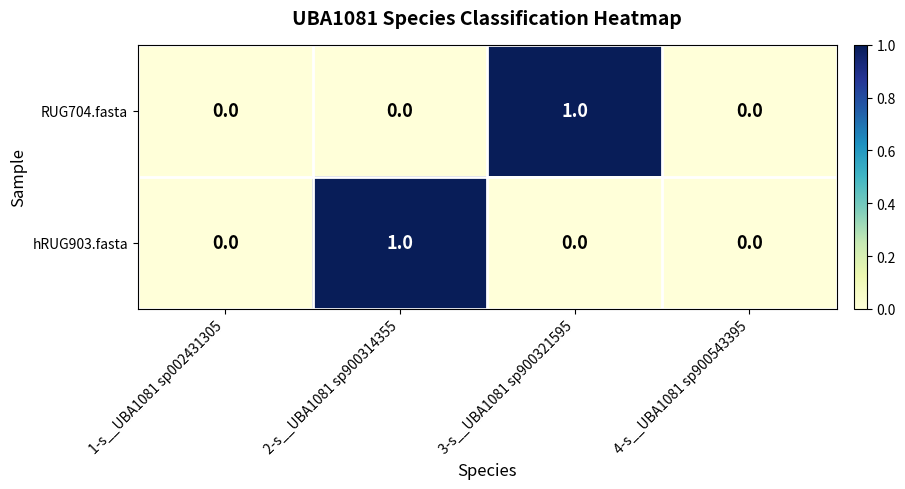

The RUG704.fasta series shows 1 at 2-s__UBA1081 sp900314355. True or false?

False